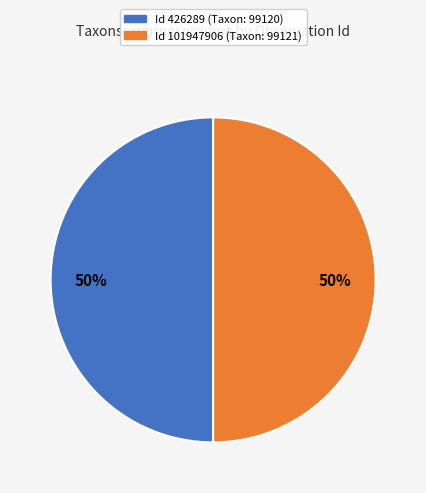

To the nearest percent, what portion does Id 101947906 (Taxon: 99121) represent?

50%